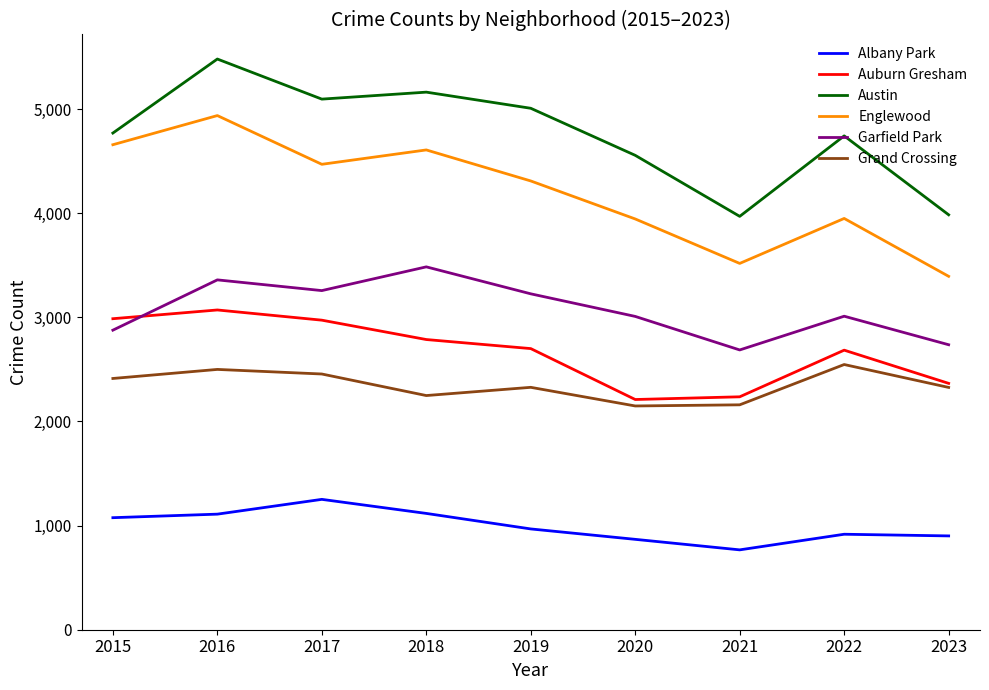

What is the maximum value shown in the chart?

5481